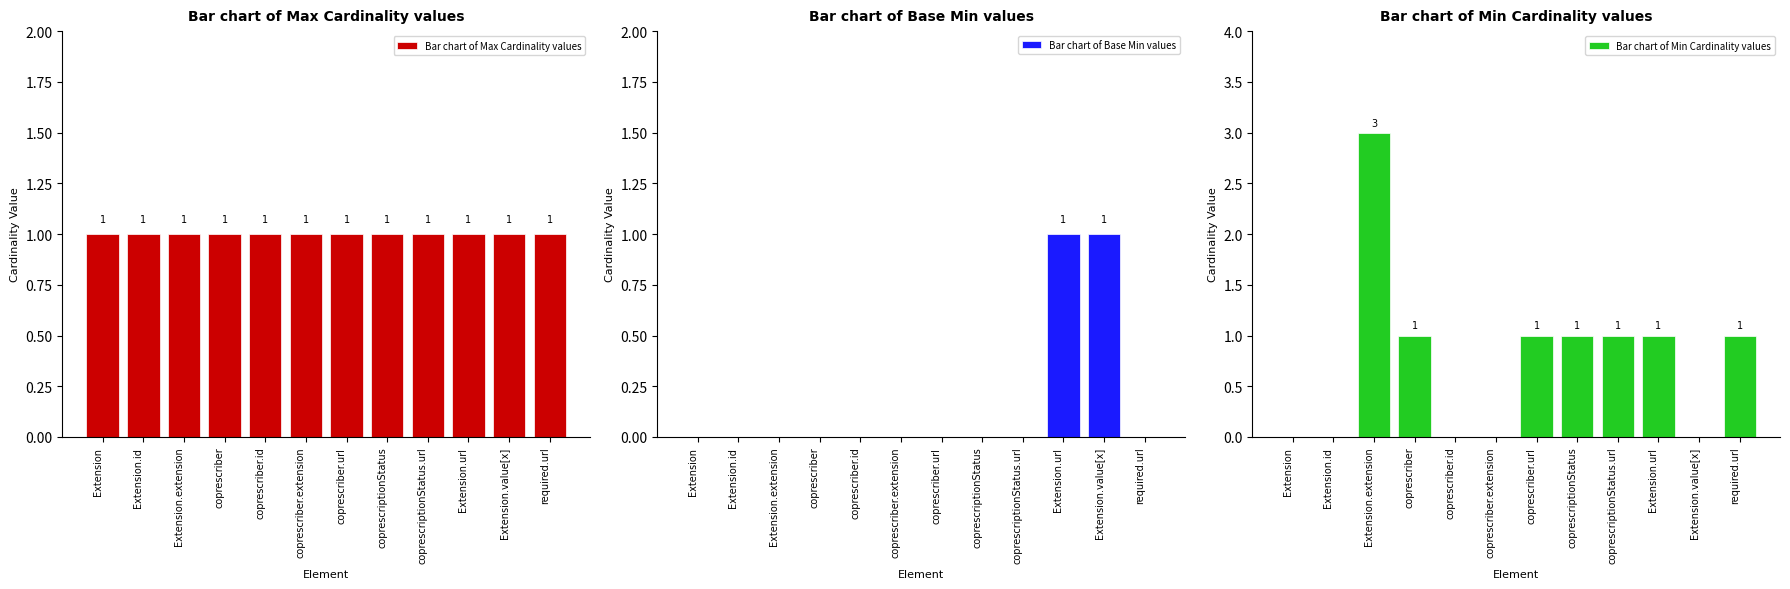

Is it true that Bar chart of Base Min values equals 0 at coprescriber.url?

True